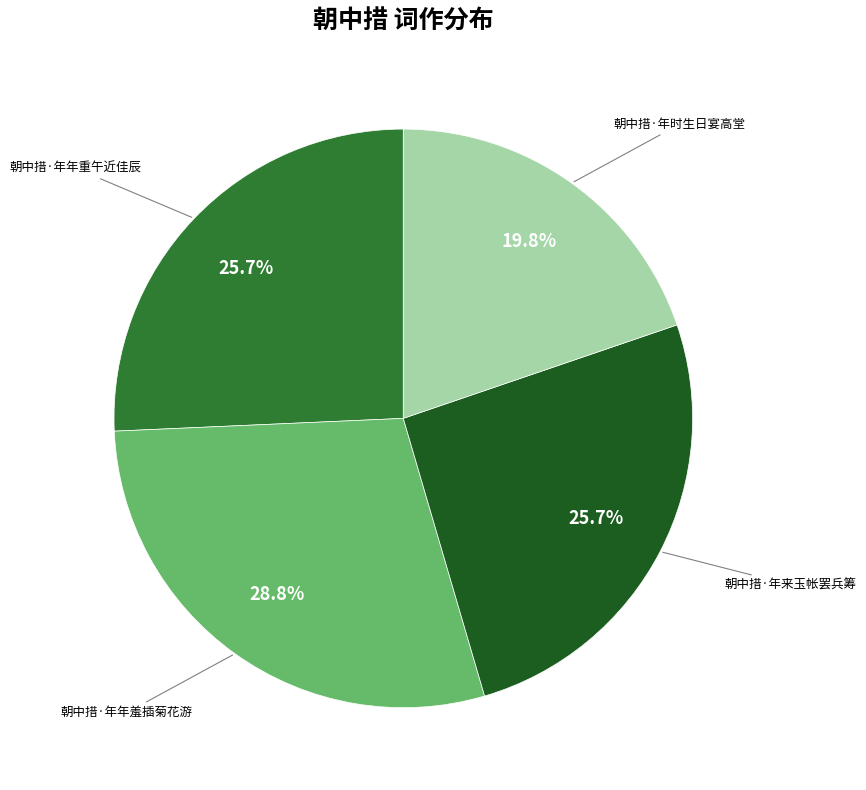

Is there a majority slice in this chart?

No